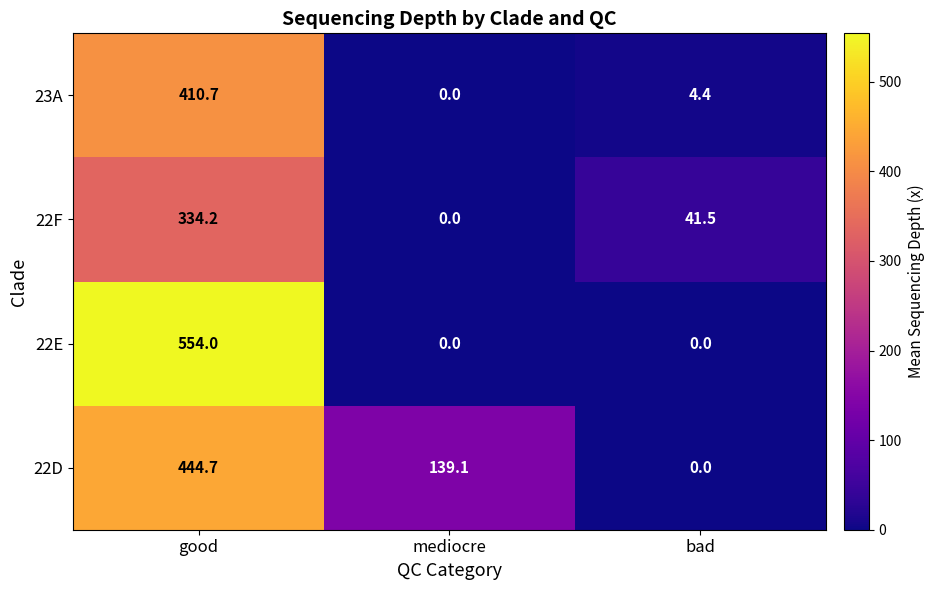

Which series has the largest total across all categories?

22D